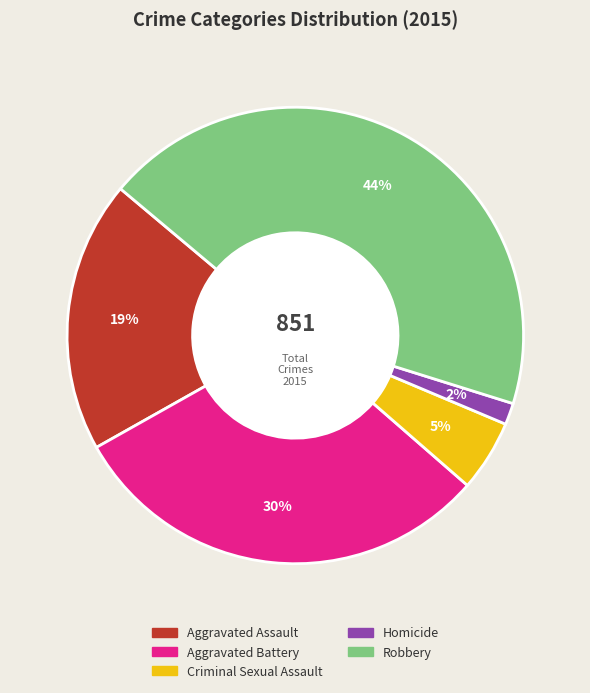

True or false: Robbery accounts for 44% of the total.

True